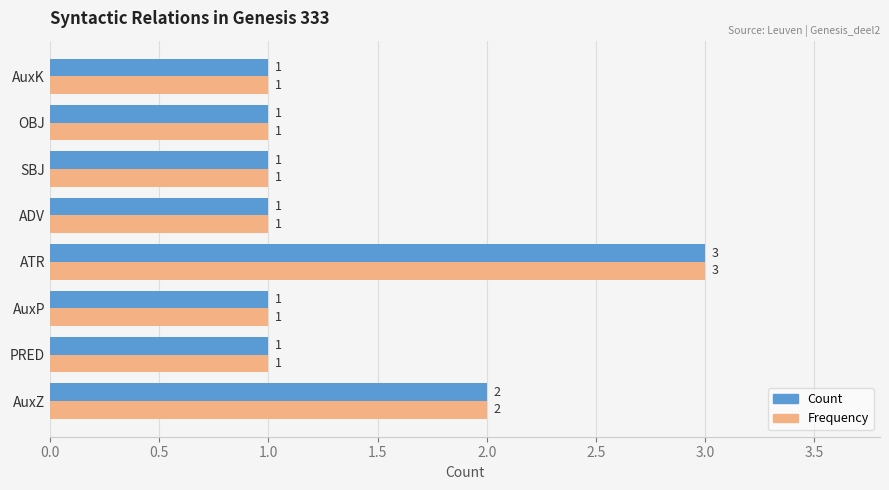

What is the maximum value shown in the chart?

3